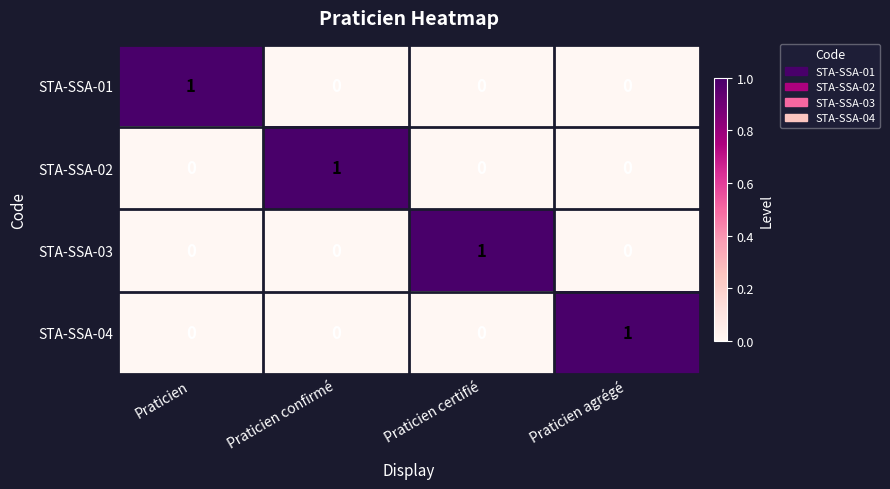

Which category has the highest value in the STA-SSA-04 series?

Praticien agrégé